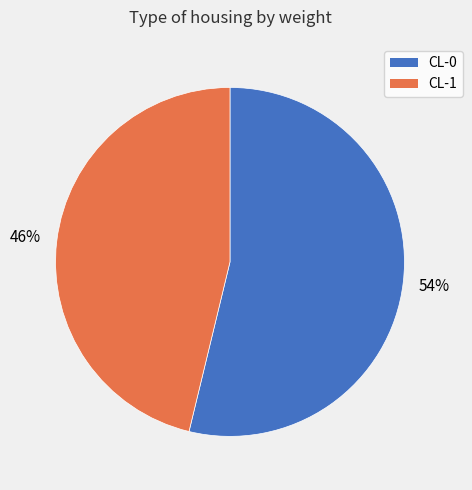

Rank the categories by value from lowest to highest.

CL-1, CL-0